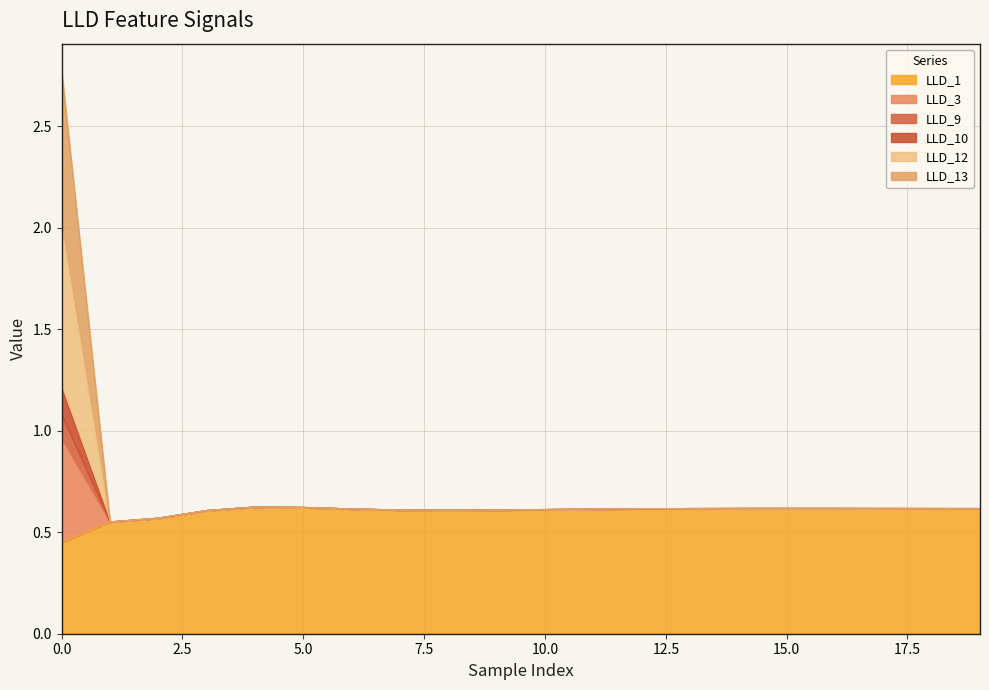

In LLD_1, how many points are lower than both neighbors (excluding endpoints)?

1